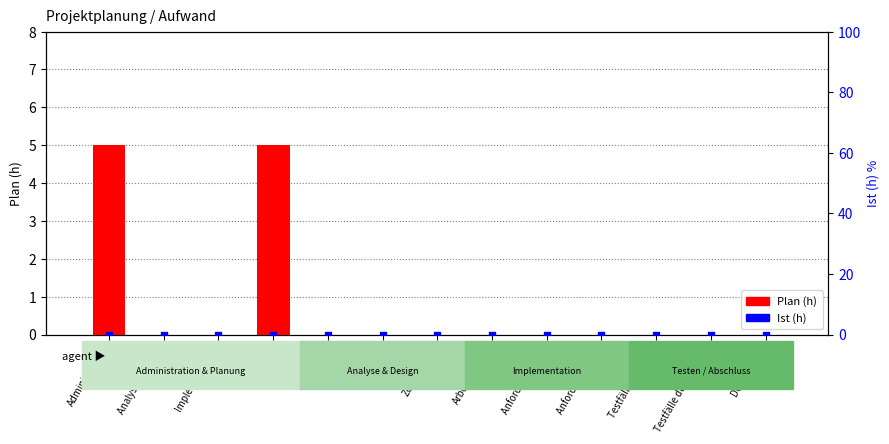

Which series has the largest total across all categories?

Plan (h)